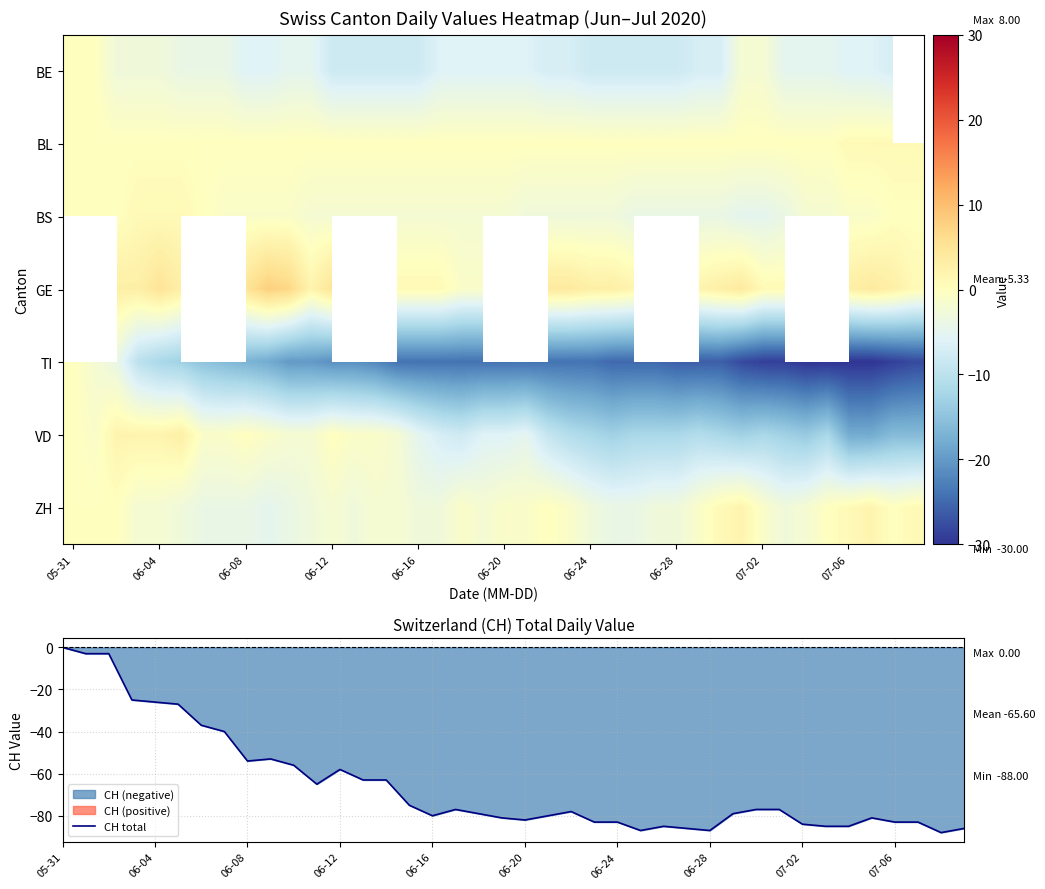

True or false: CH total has a value of -83 at 07-06.

True